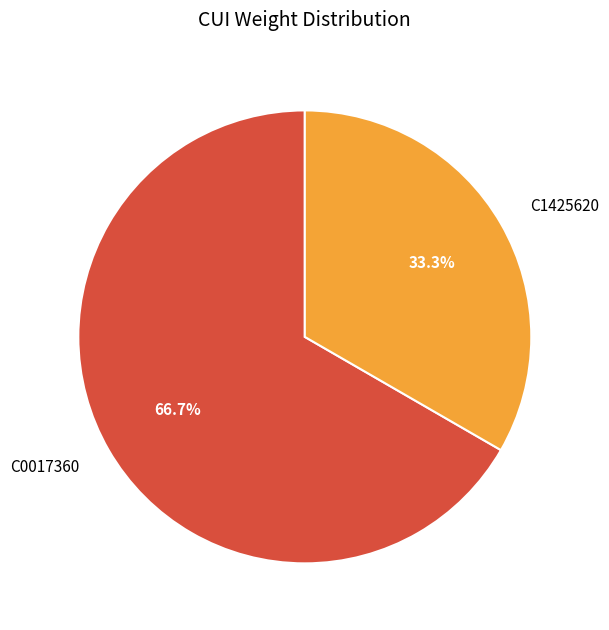

To the nearest percent, what is the average slice percentage?

50%